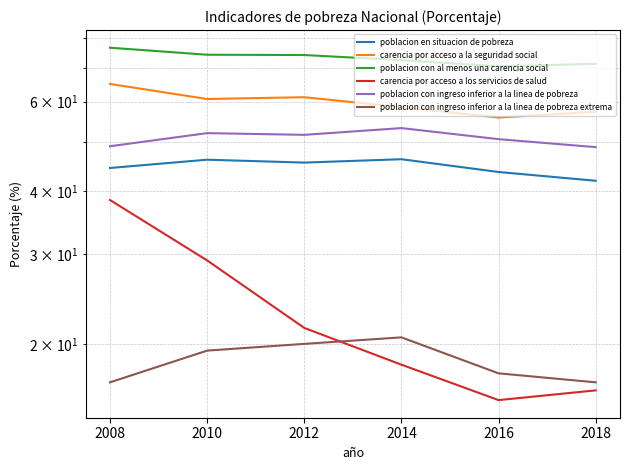

Which category has the lowest value in the poblacion con ingreso inferior a la linea de pobreza series?

2018